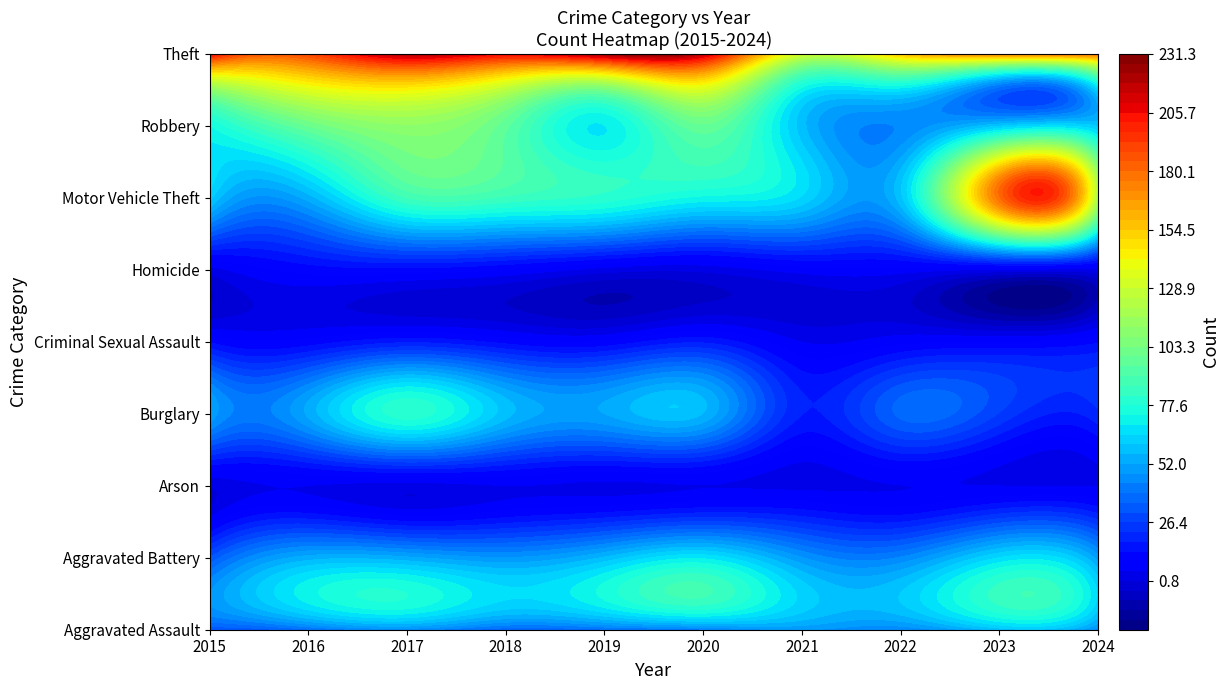

What is the approximate value of Motor Vehicle Theft at 2018?

85